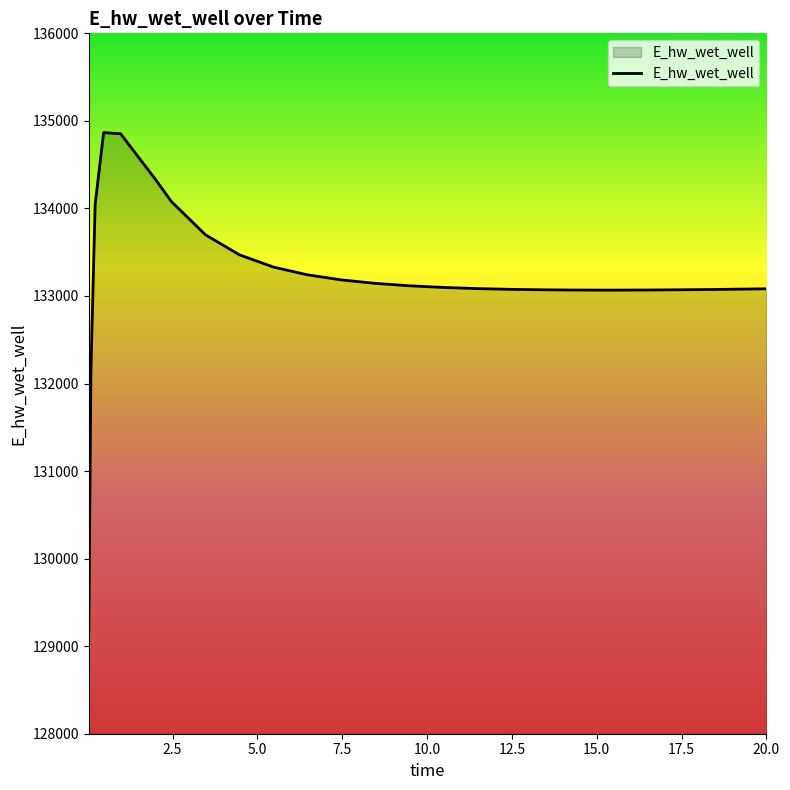

What is the minimum value shown in the chart?

129158.8